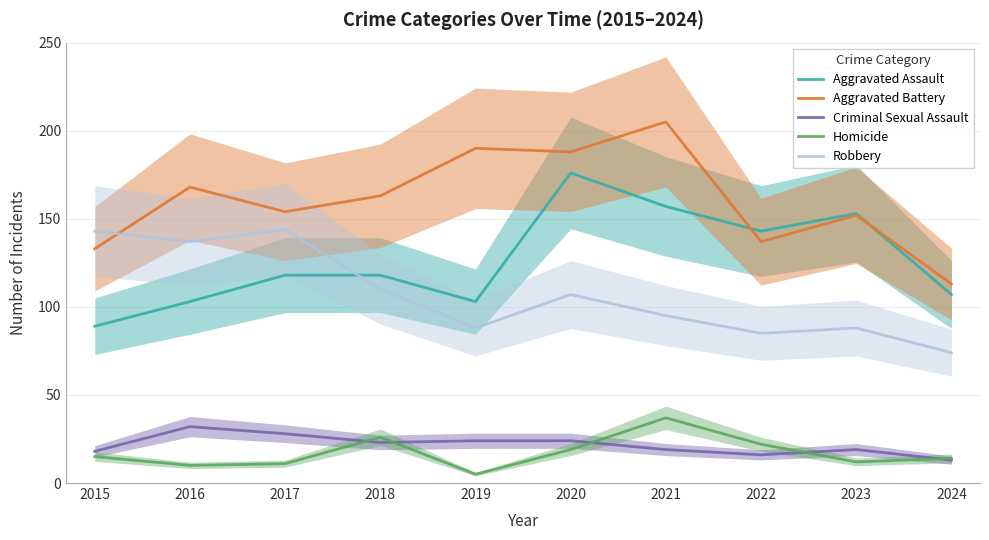

Reading right to left, transcribe all the data shown in this chart.

Aggravated Assault: 2024=107	2023=153	2022=143	2021=157	2020=176	2019=103	2018=118	2017=118	2016=103	2015=89
Aggravated Battery: 2024=113	2023=152	2022=137	2021=205	2020=188	2019=190	2018=163	2017=154	2016=168	2015=133
Criminal Sexual Assault: 2024=13	2023=19	2022=16	2021=19	2020=24	2019=24	2018=23	2017=28	2016=32	2015=18
Homicide: 2024=14	2023=12	2022=22	2021=37	2020=19	2019=5	2018=26	2017=11	2016=10	2015=15
Robbery: 2024=74	2023=88	2022=85	2021=95	2020=107	2019=88	2018=110	2017=144	2016=137	2015=143